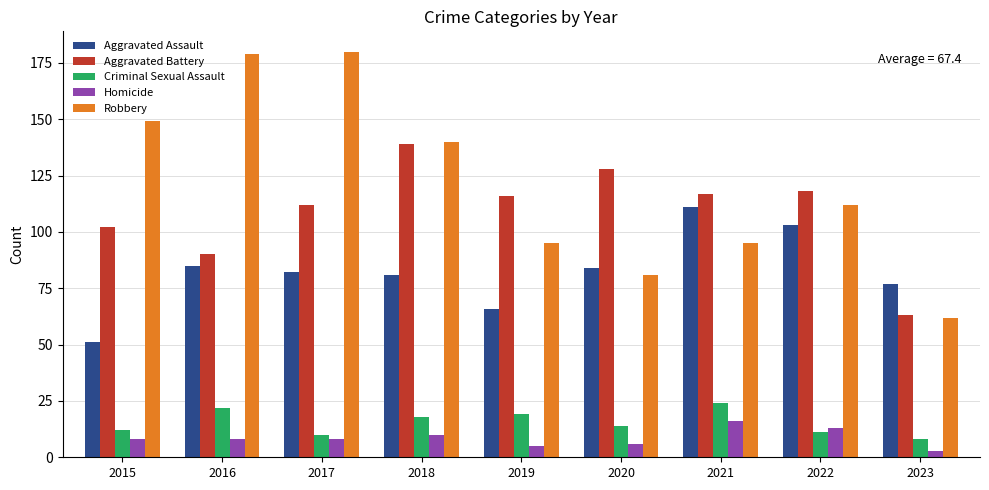

Which series has the largest range (max minus min)?

Robbery